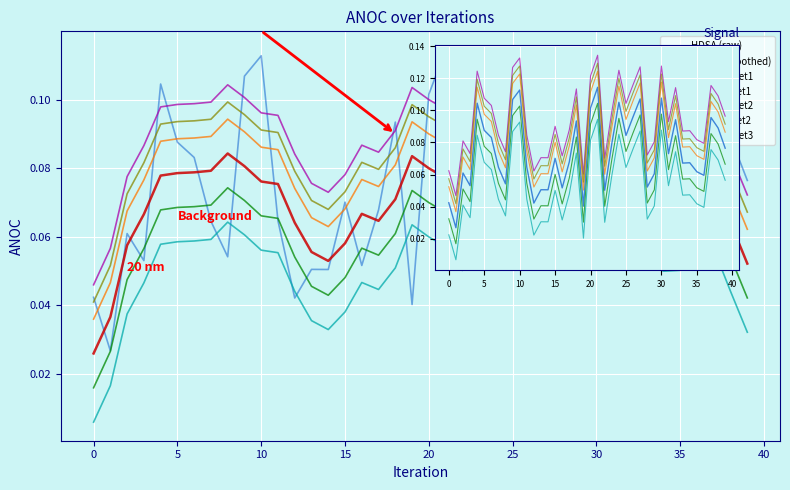

At which category does the chart reach its peak across all series?

21